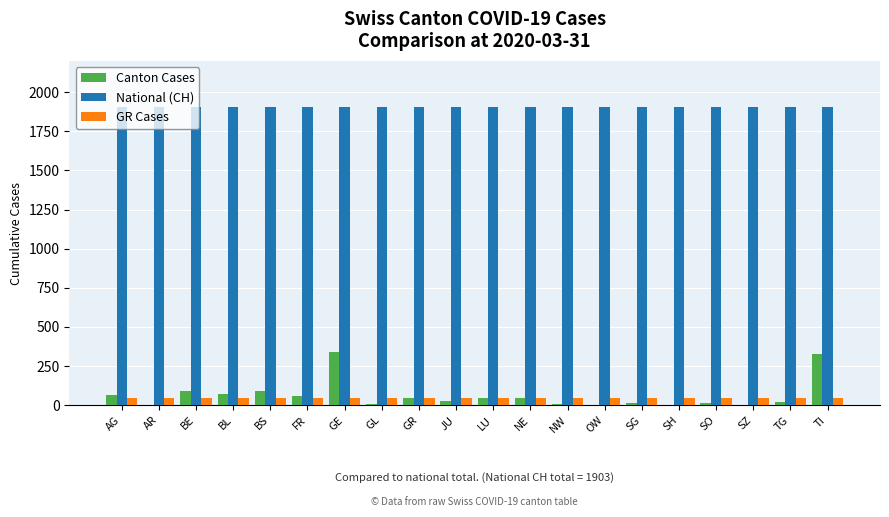

What is the total value across all series at SH?

1951